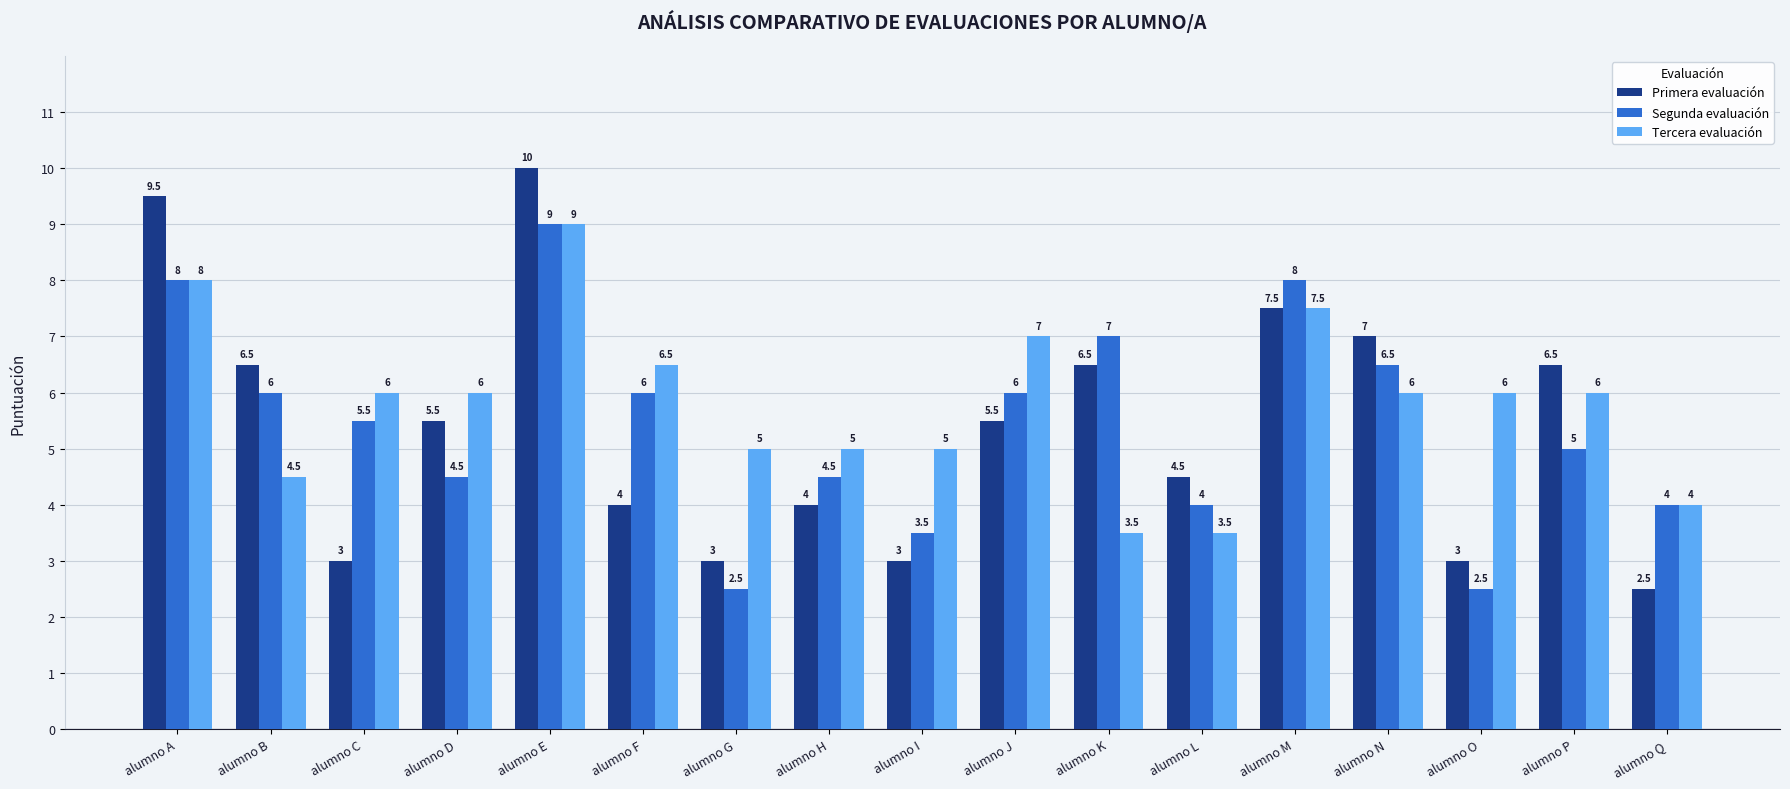

How many bars are there in each group?

3